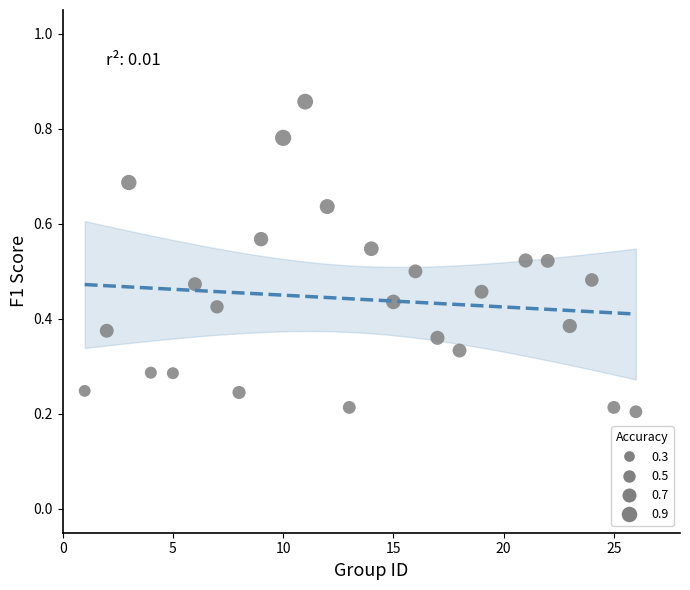

How many data points are displayed?

25